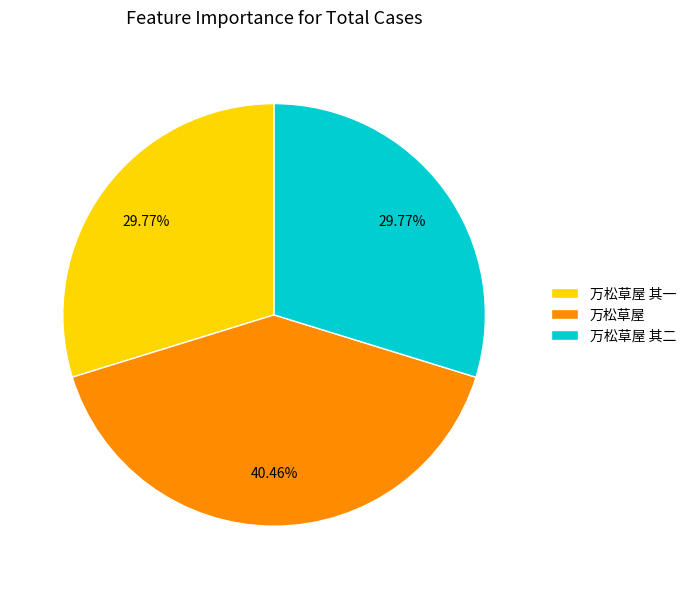

Combined, what portion of the pie is 万松草屋 其二 and 万松草屋?

70.2%